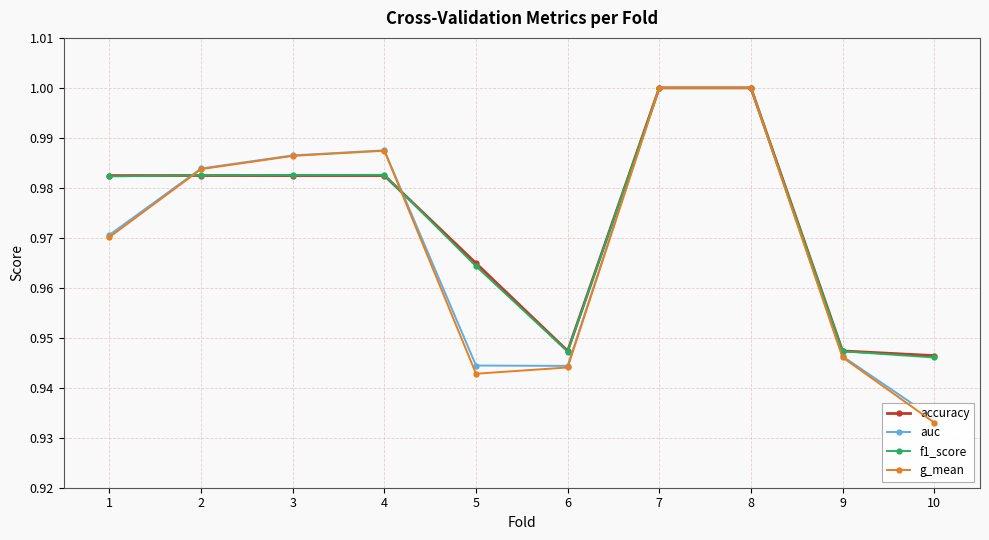

True or false: f1_score and g_mean cross at least once.

True